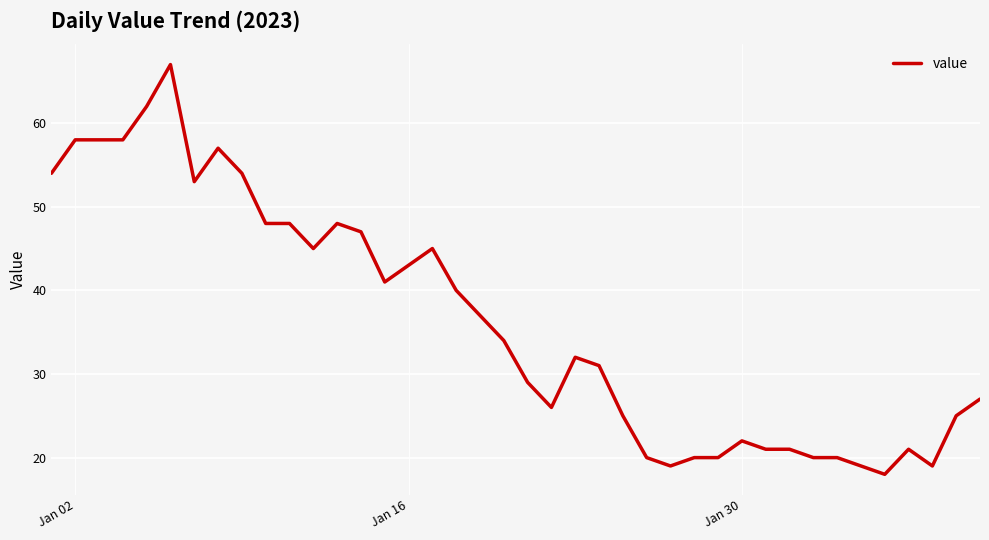

What is the difference between the maximum and minimum values?

49